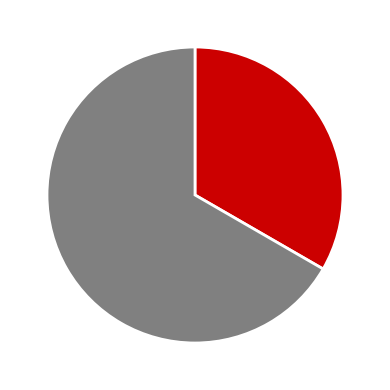

Is there any slice that represents more than half of the pie?

Yes